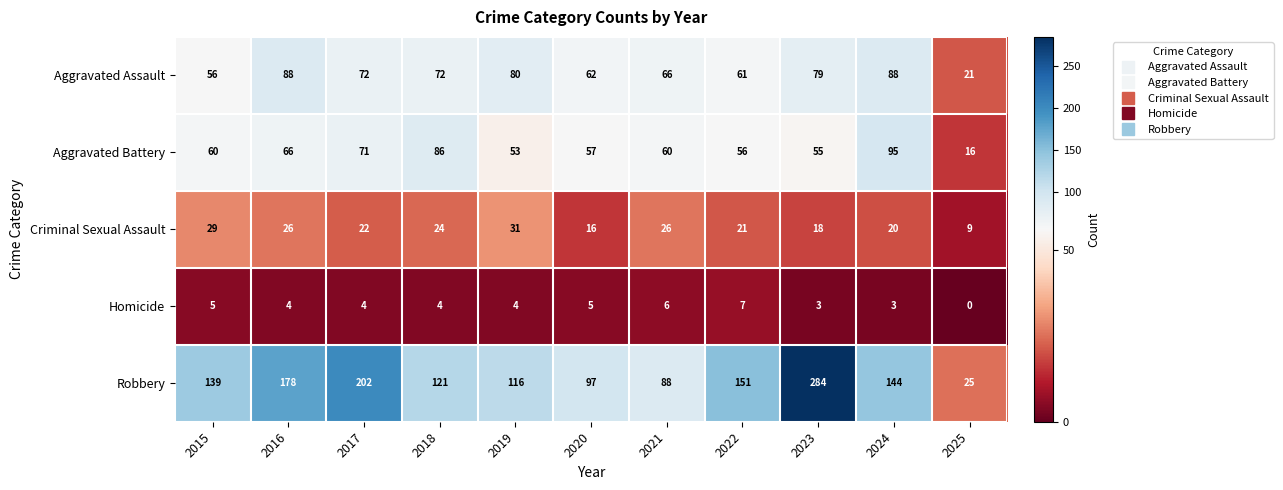

The Homicide series shows 4 at 2018. True or false?

True